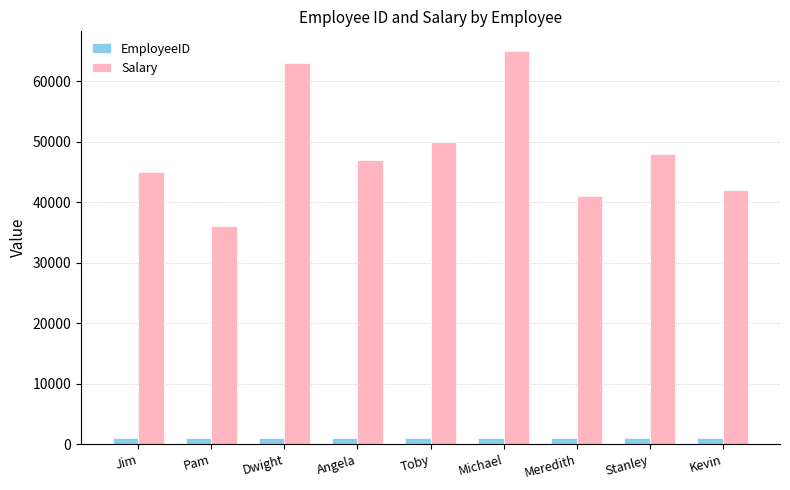

Which series has the largest range (max minus min)?

Salary